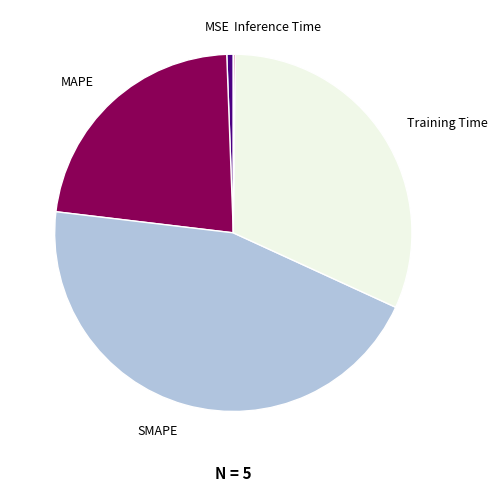

The Training Time slice represents 32% of the pie. True or false?

True